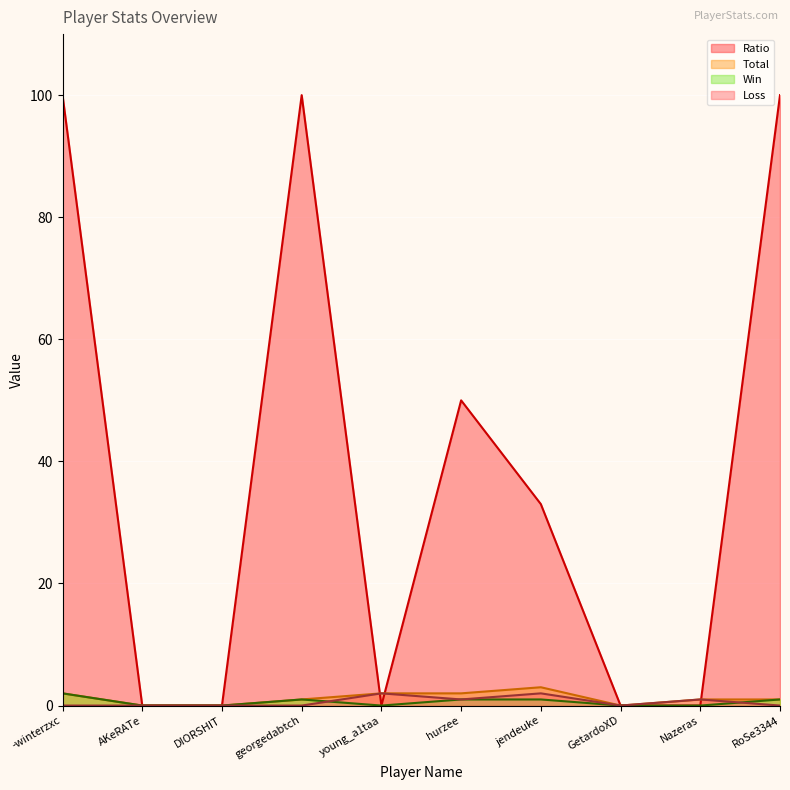

How many distinct data groups are displayed?

4